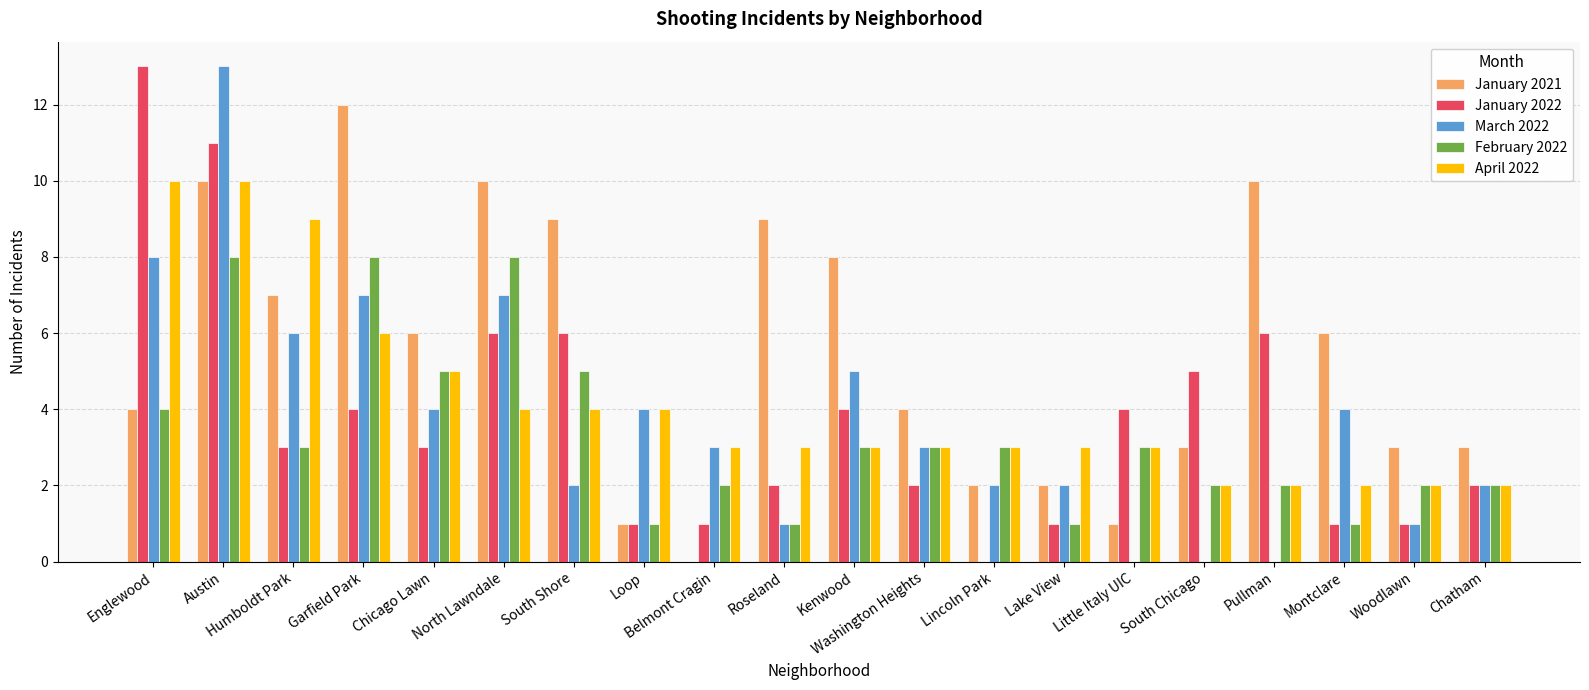

At which label is March 2022 closest to 6?

Humboldt Park